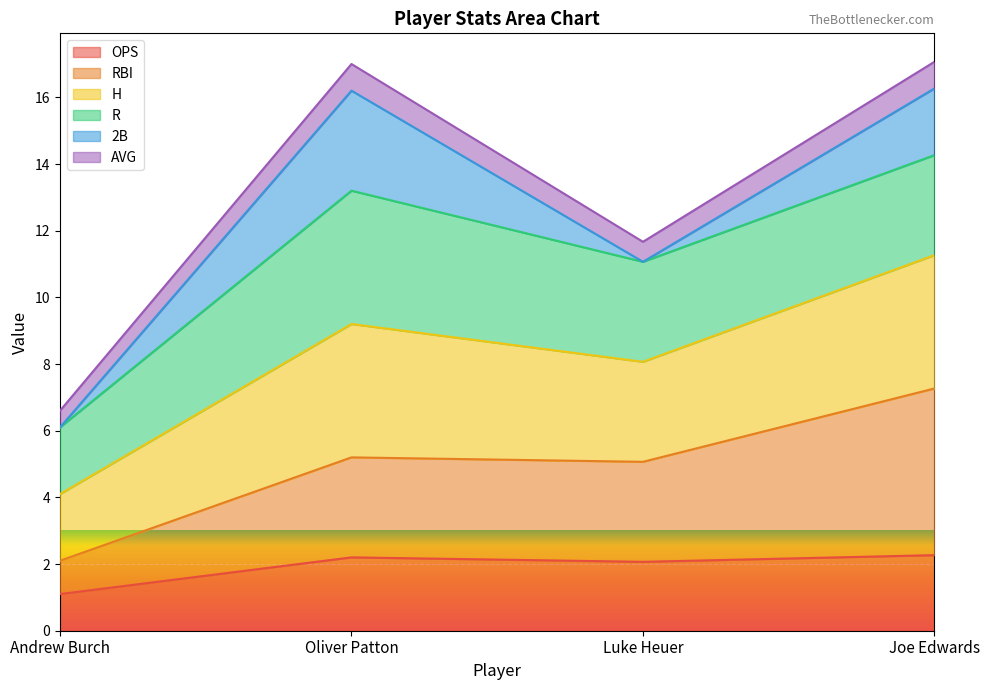

Where is the first local maximum for OPS?

Oliver Patton